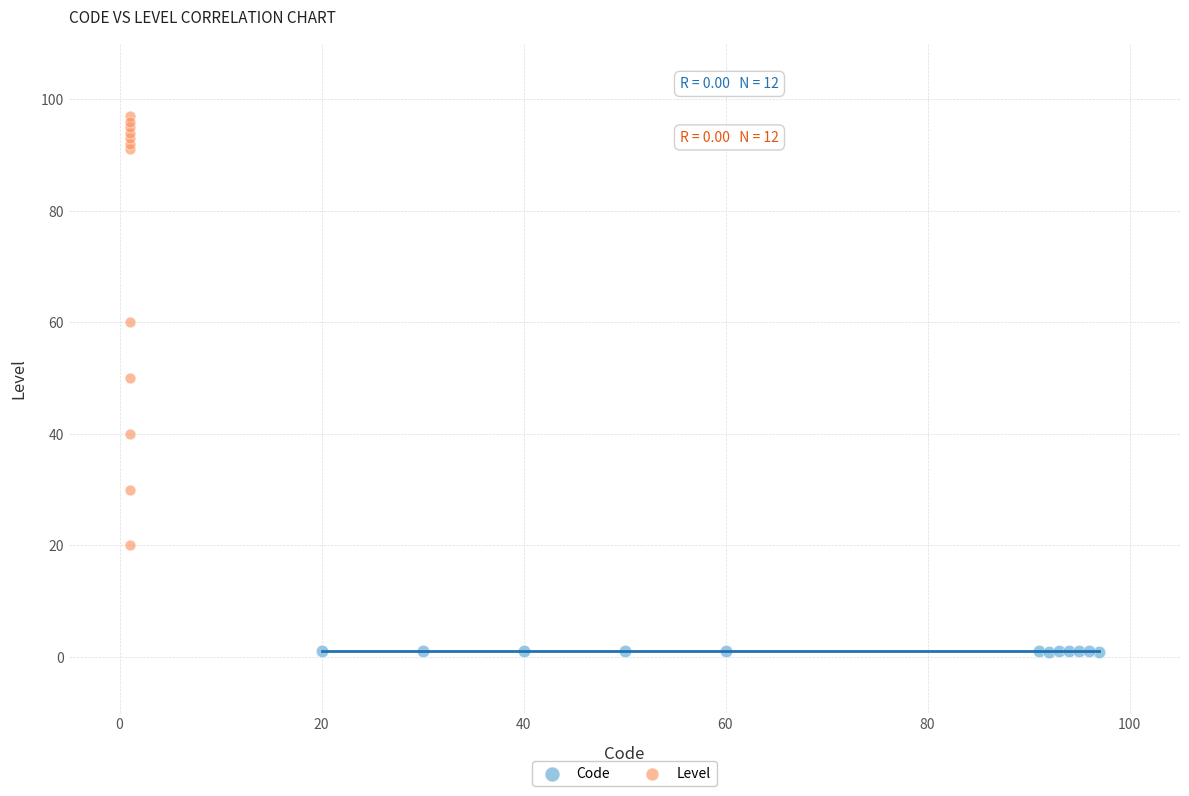

Which series reaches the minimum Y coordinate?

Code